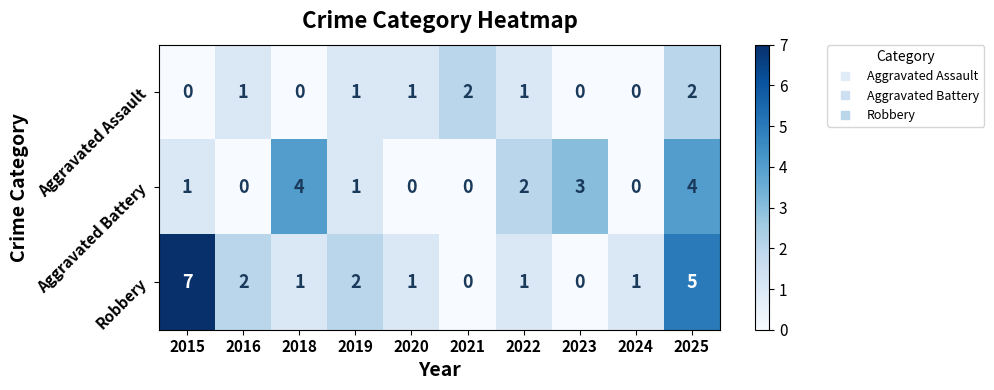

List the series in order of their overall mean, lowest first.

Aggravated Assault, Aggravated Battery, Robbery